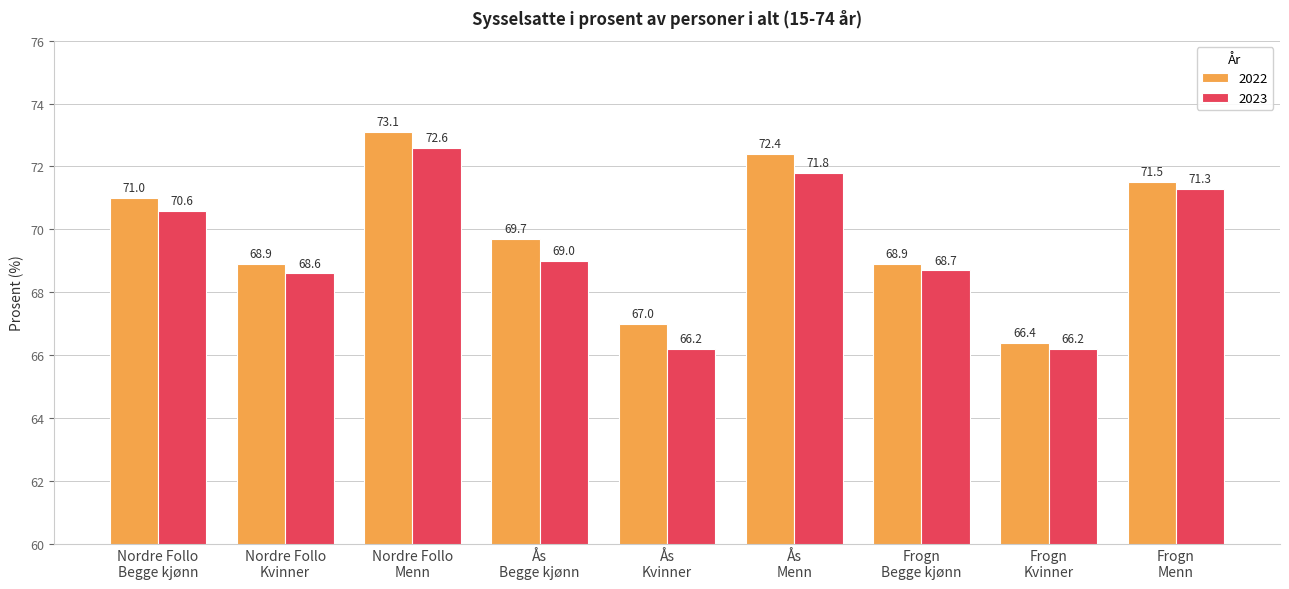

How many bars are there in each group?

2